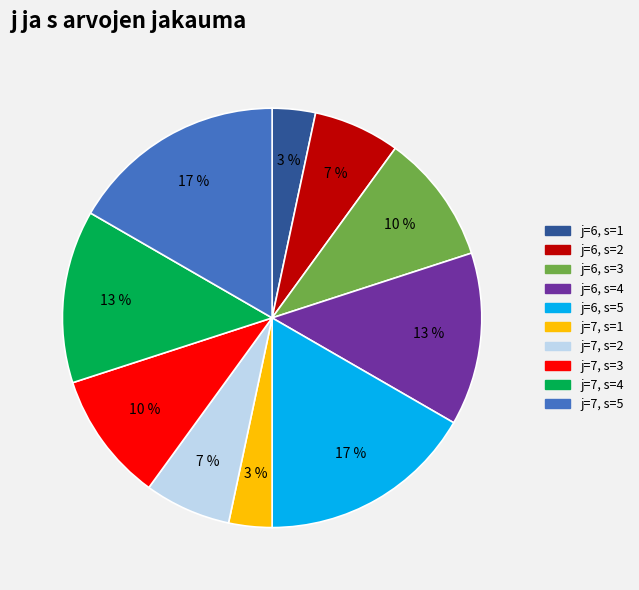

Is the sum of j=6, s=2 and j=6, s=1 greater than half?

No